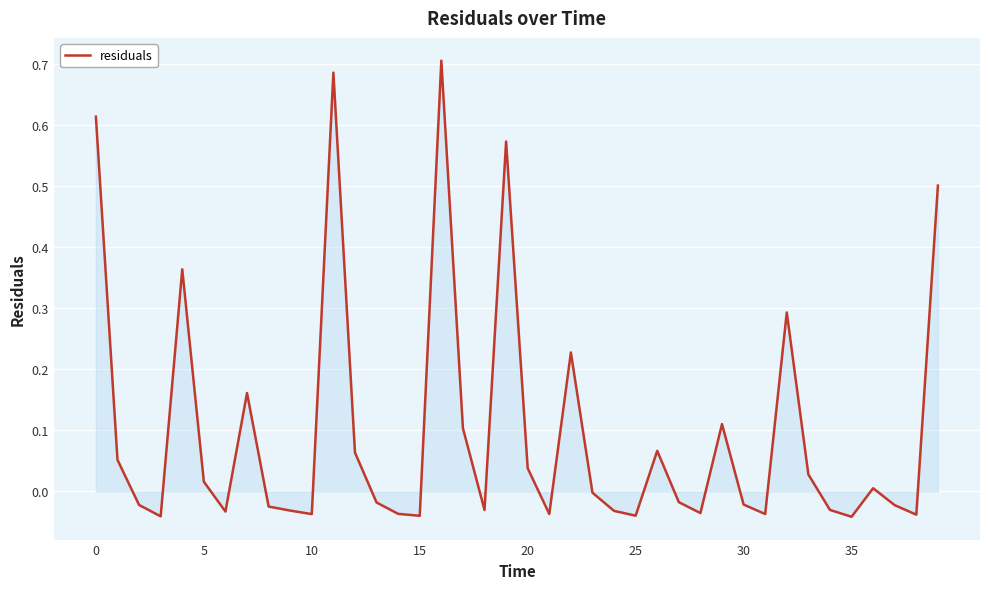

At which category does the chart reach its peak across all series?

16